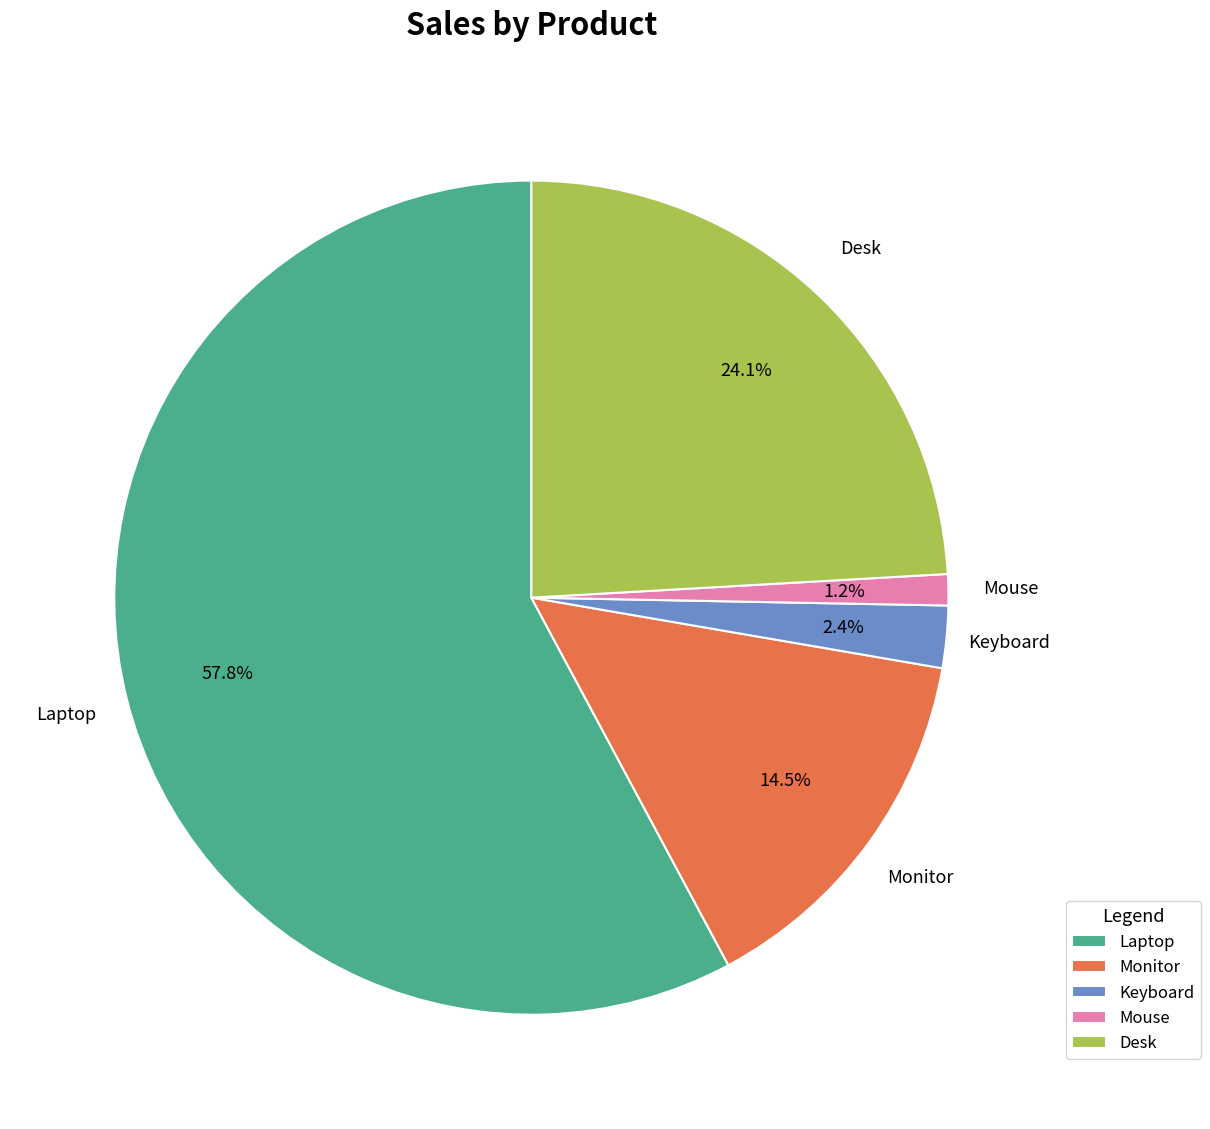

To the nearest percent, what is the average slice percentage?

20%